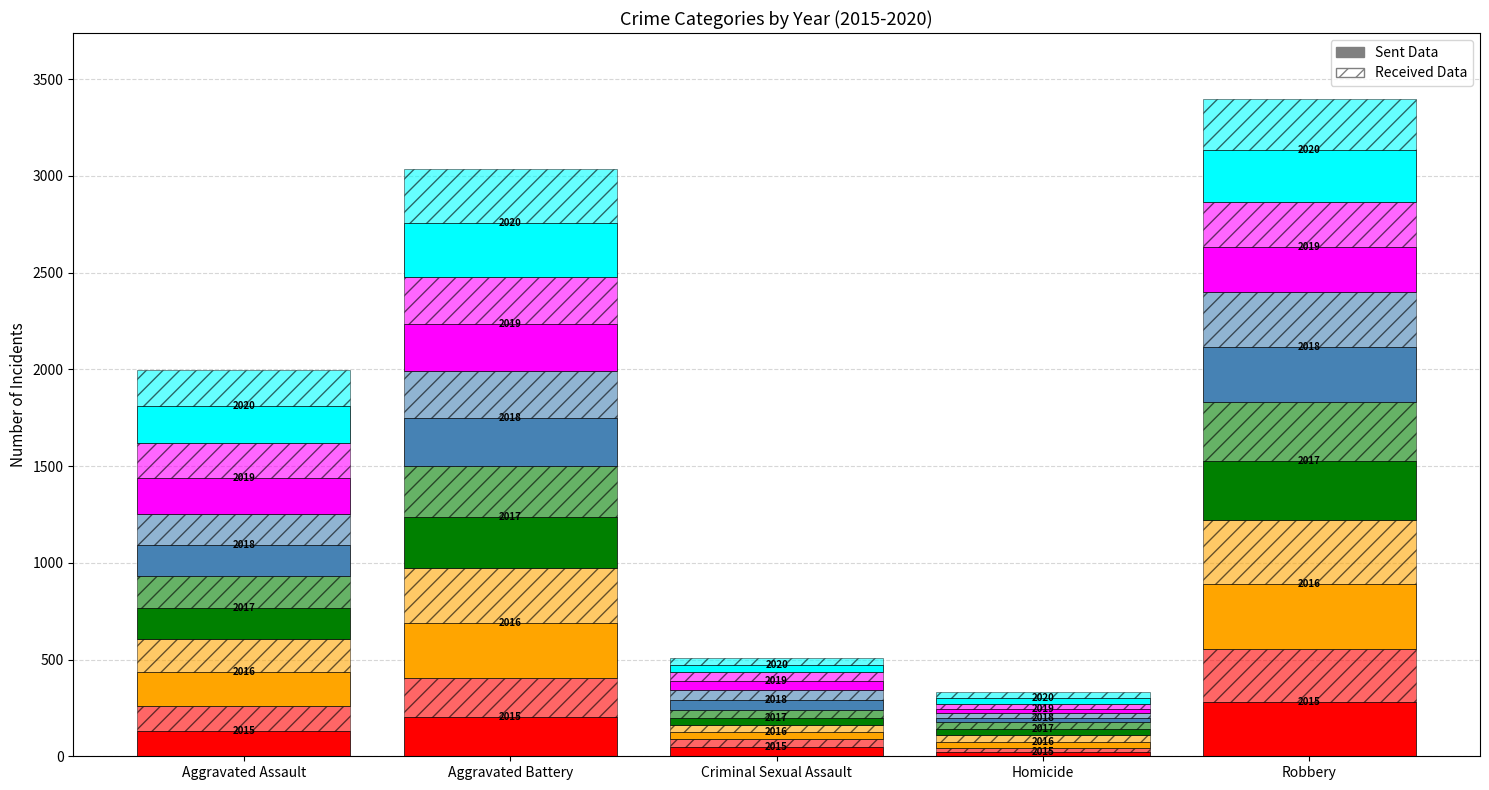

How many groups of bars are there?

5